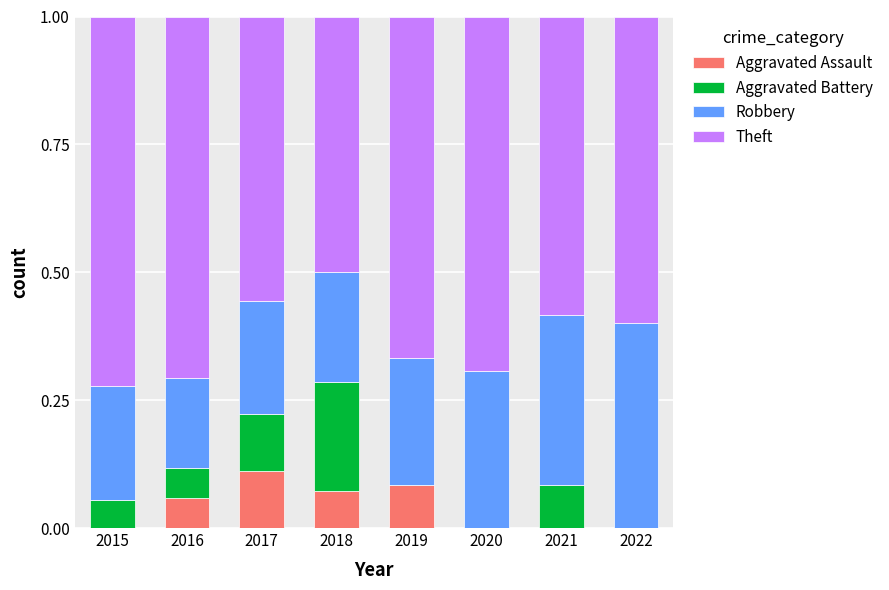

What are all the series names shown in the legend?

Aggravated Assault, Aggravated Battery, Robbery, Theft